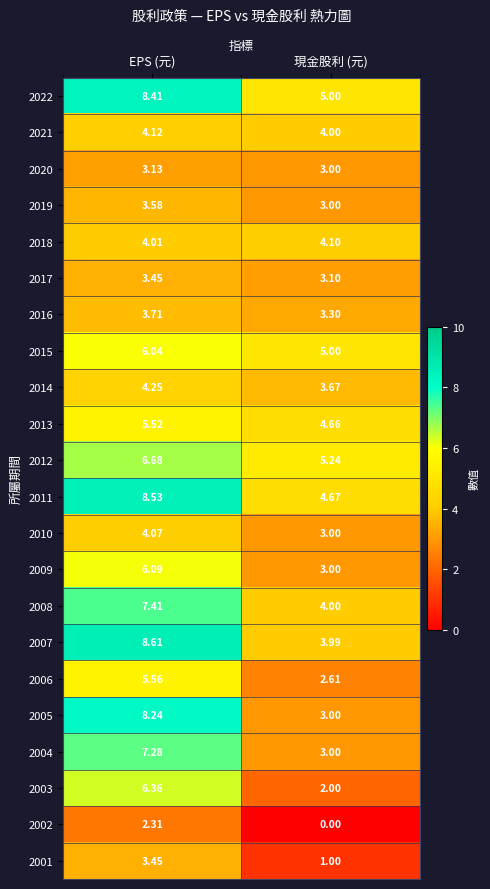

Where is 2010 nearest to the value 3?

現金股利 (元)